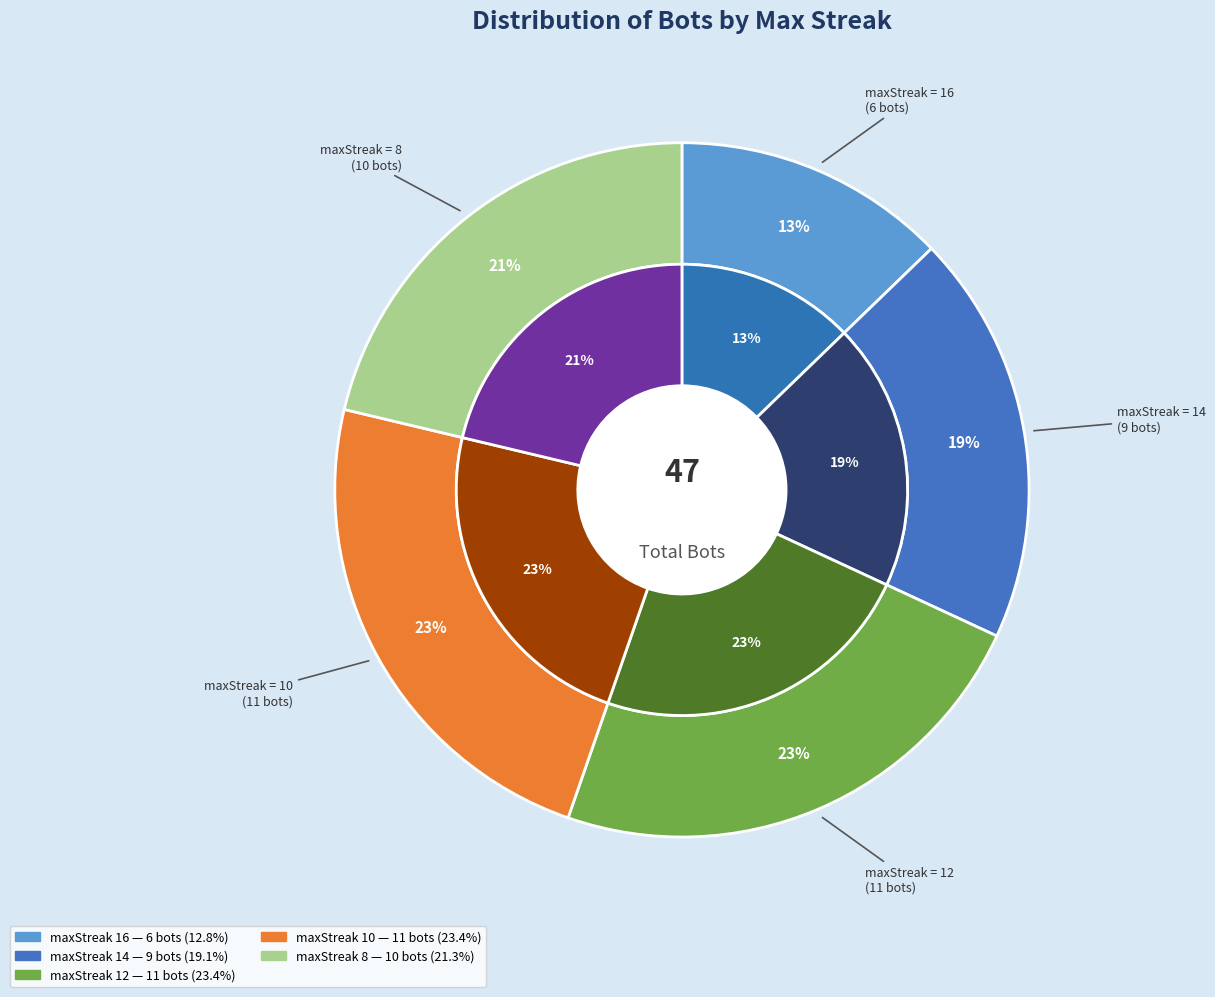

Is it true that 12 is 30% of the pie?

False